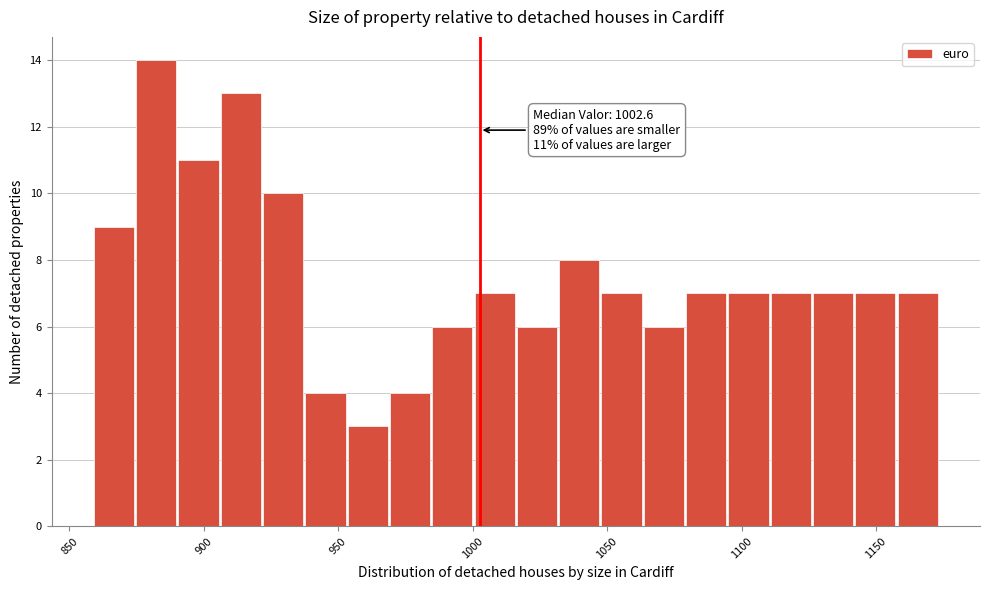

Read against the x-axis, roughly where is the centre of the tallest bar?

880